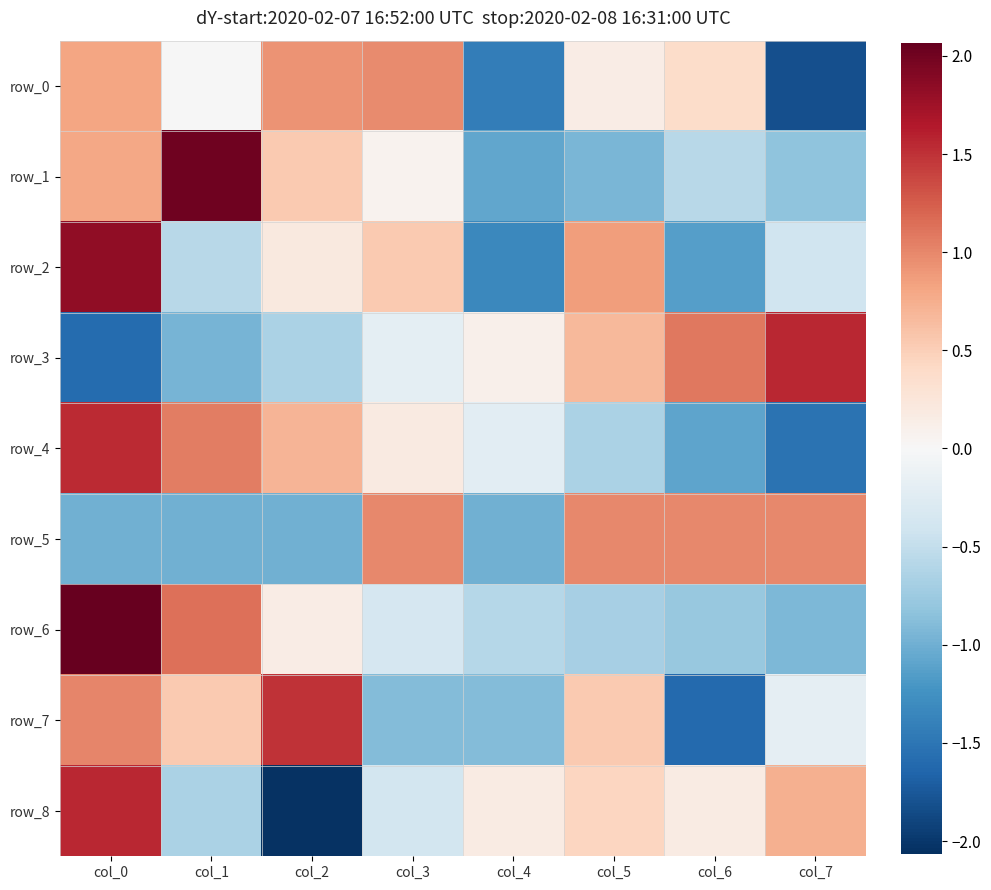

Between col_1 and col_4, which series saw the biggest shift?

row_1